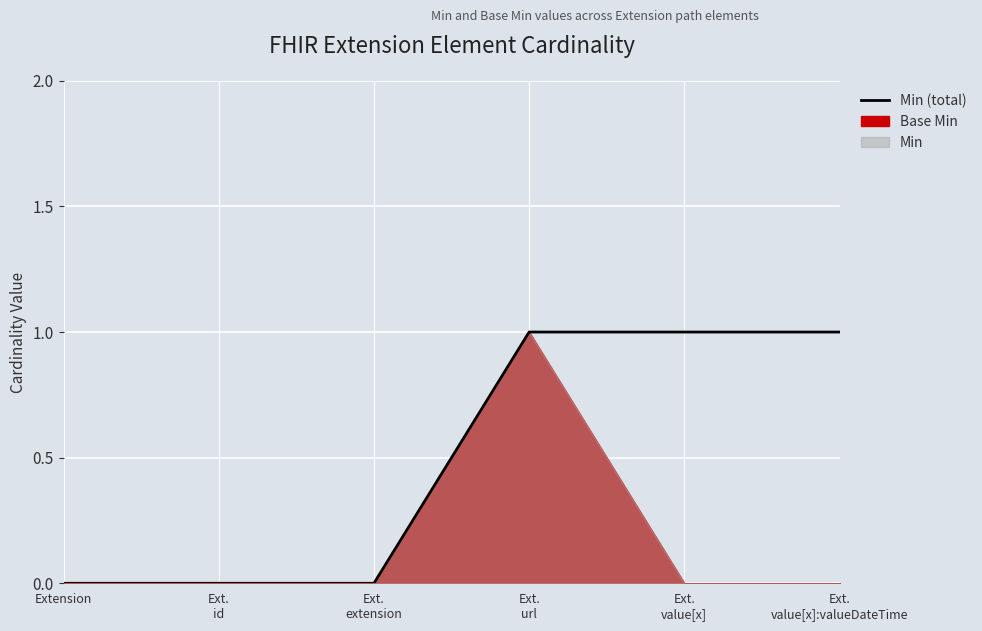

What is the greatest value displayed?

1